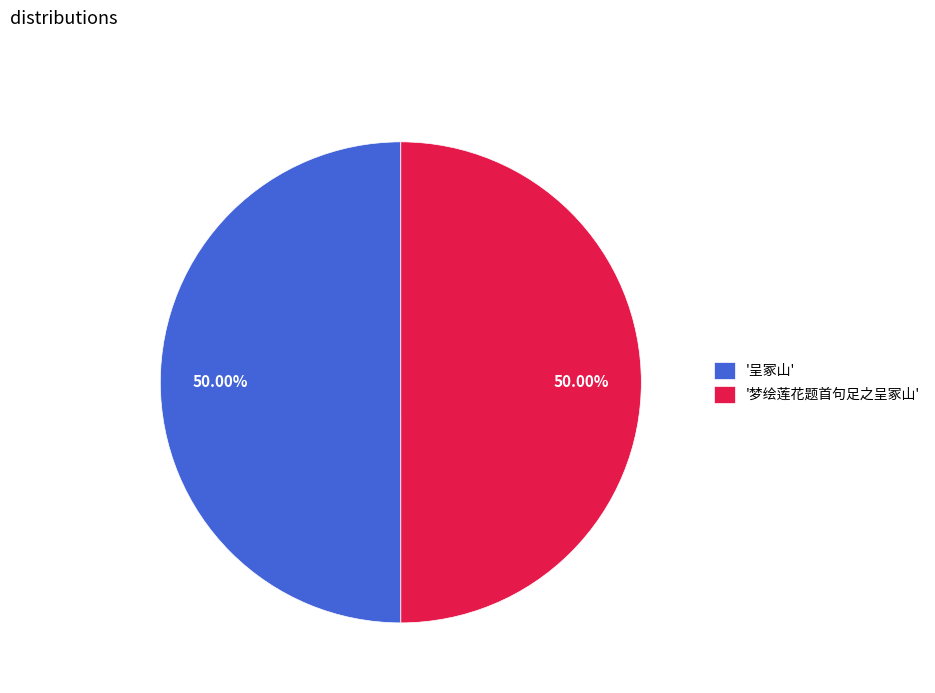

Approximately how many times larger is the value at '呈冢山' compared to '梦绘莲花题首句足之呈冢山'?

1.0